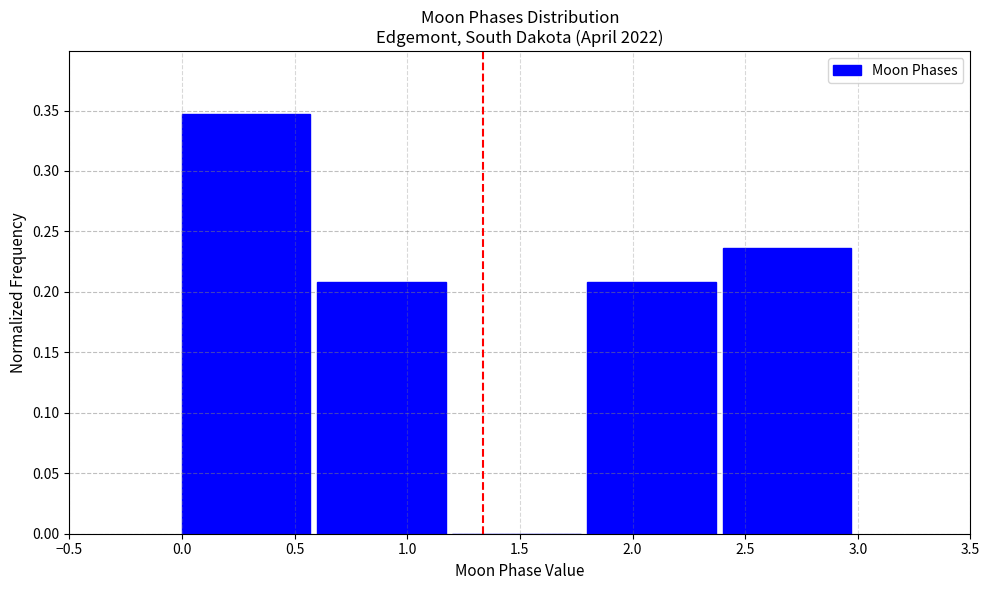

What is the height of the bar covering 2.4 to 3.0 on the x-axis? The values are not printed on the chart, so give them approximately, as read against the axis.

0.235